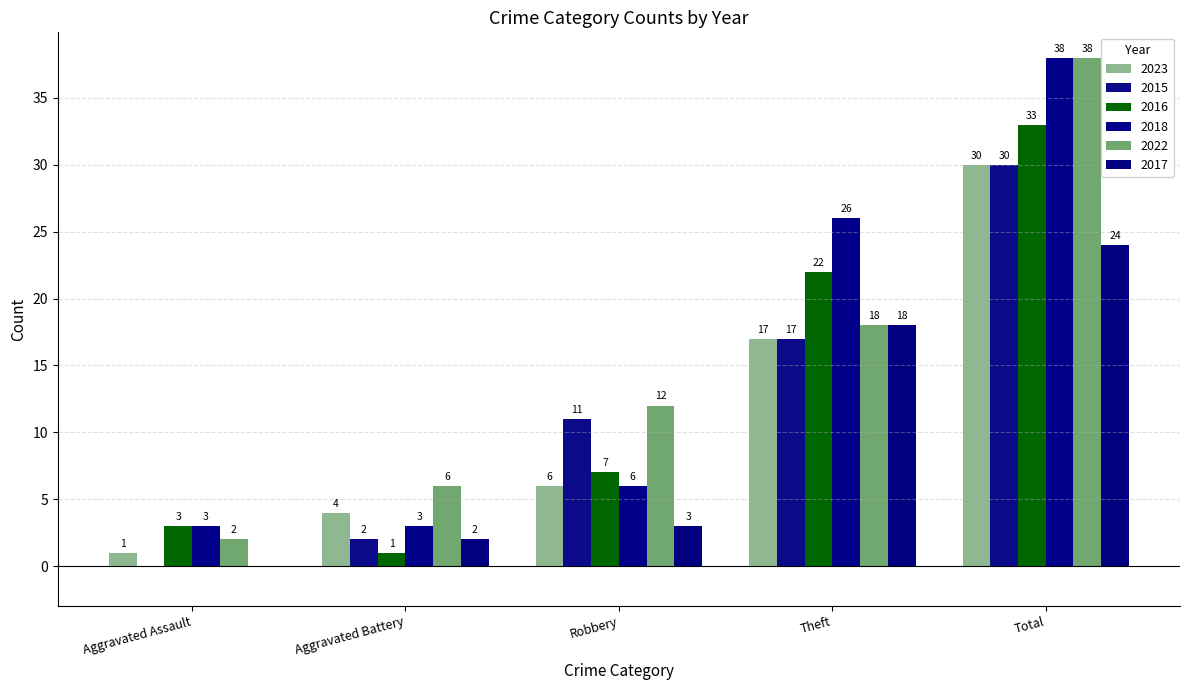

Which label corresponds to the largest value in the chart?

Total